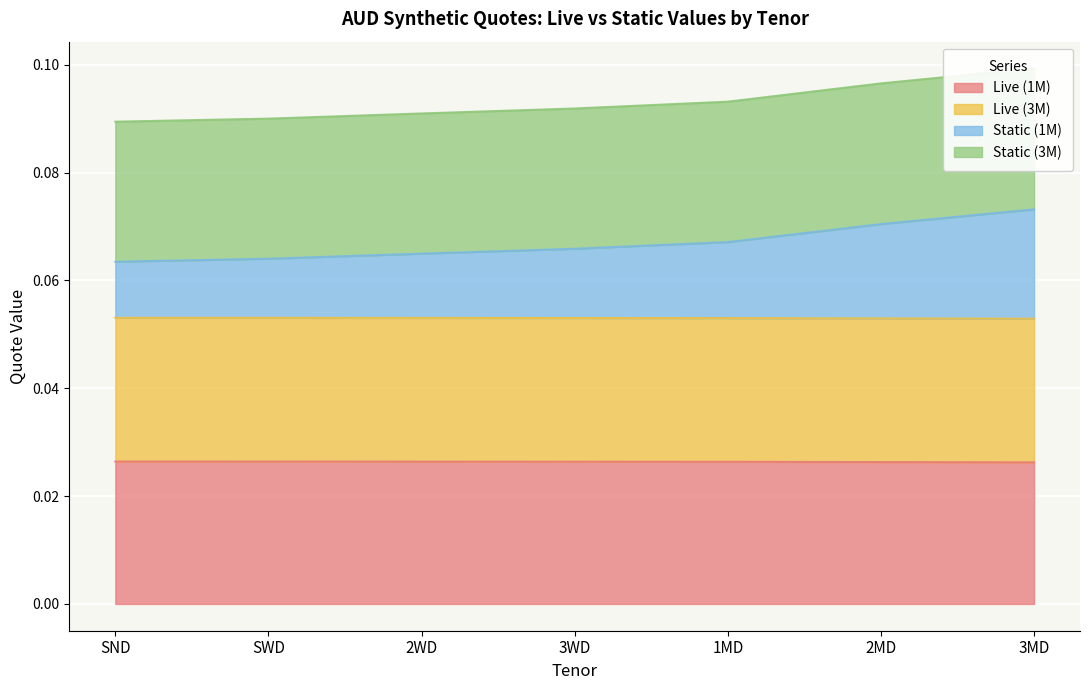

What is the greatest value displayed?

0.1